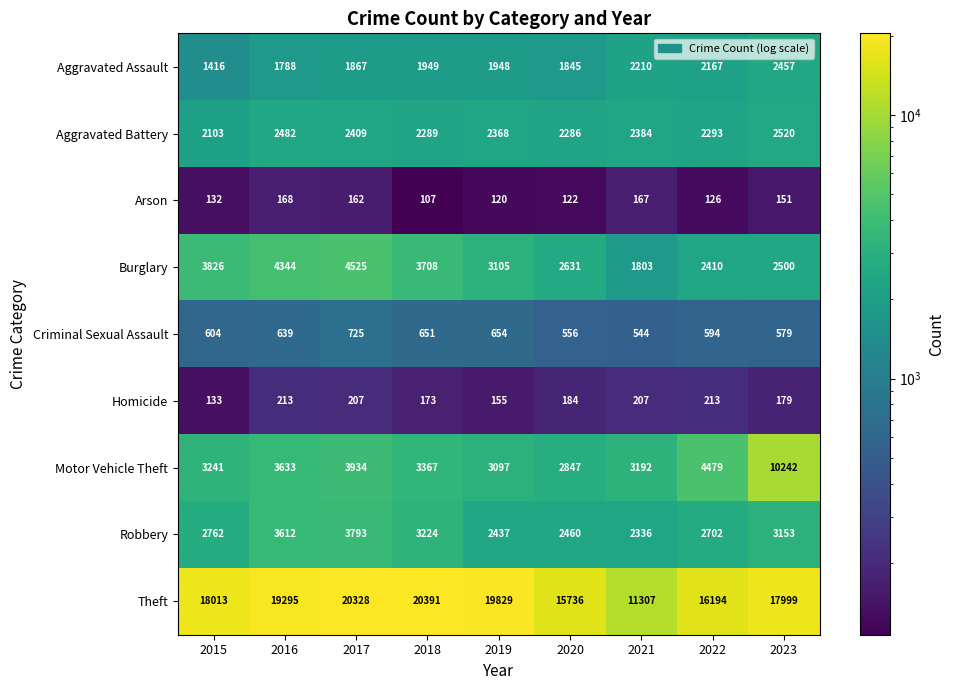

What is the total value across all series at 2022?

31178